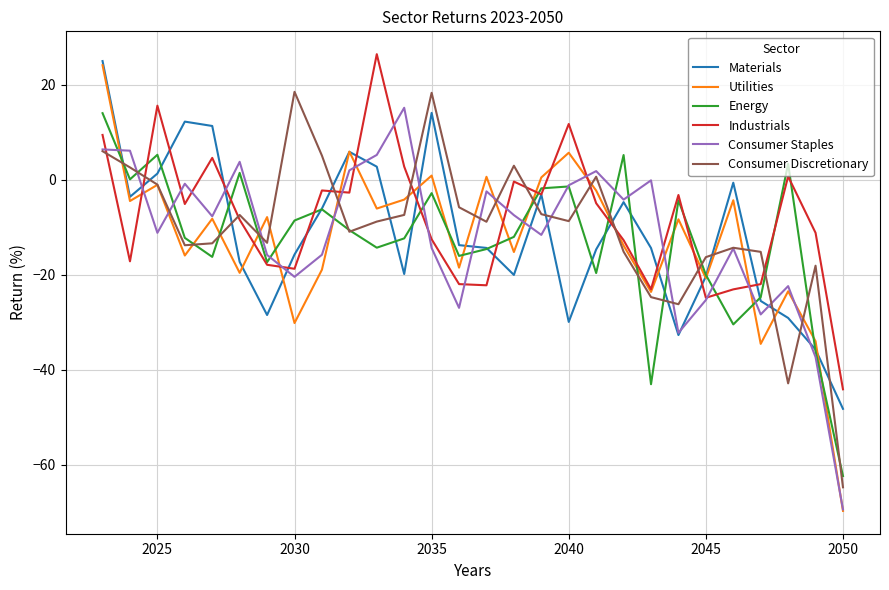

How many intersections are there between Consumer Discretionary and Materials?

14